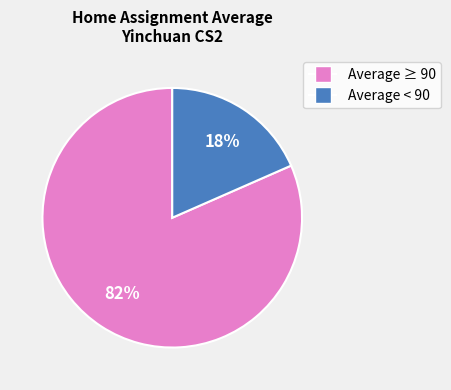

Is there a majority slice in this chart?

Yes